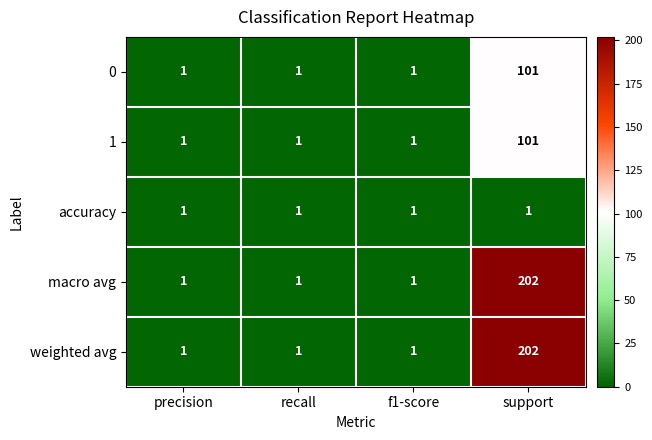

At which category is the sum across all series the highest?

support